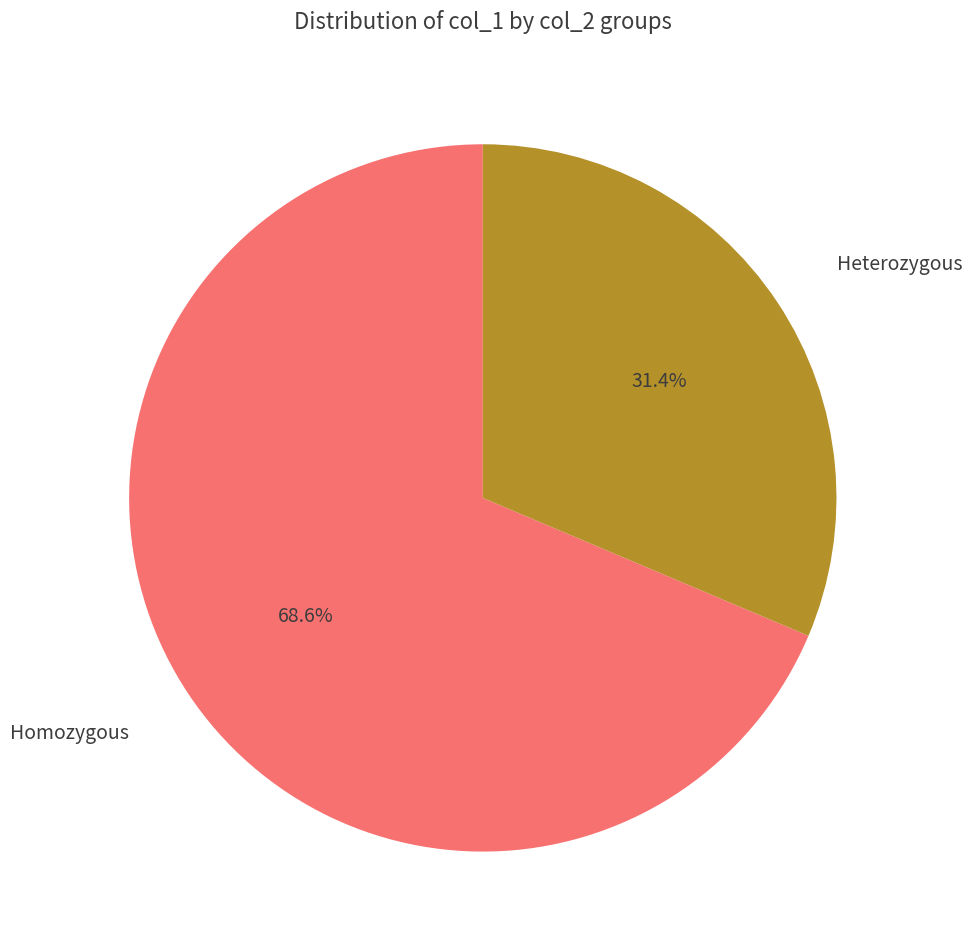

Which has a higher value, Heterozygous or Homozygous?

Homozygous